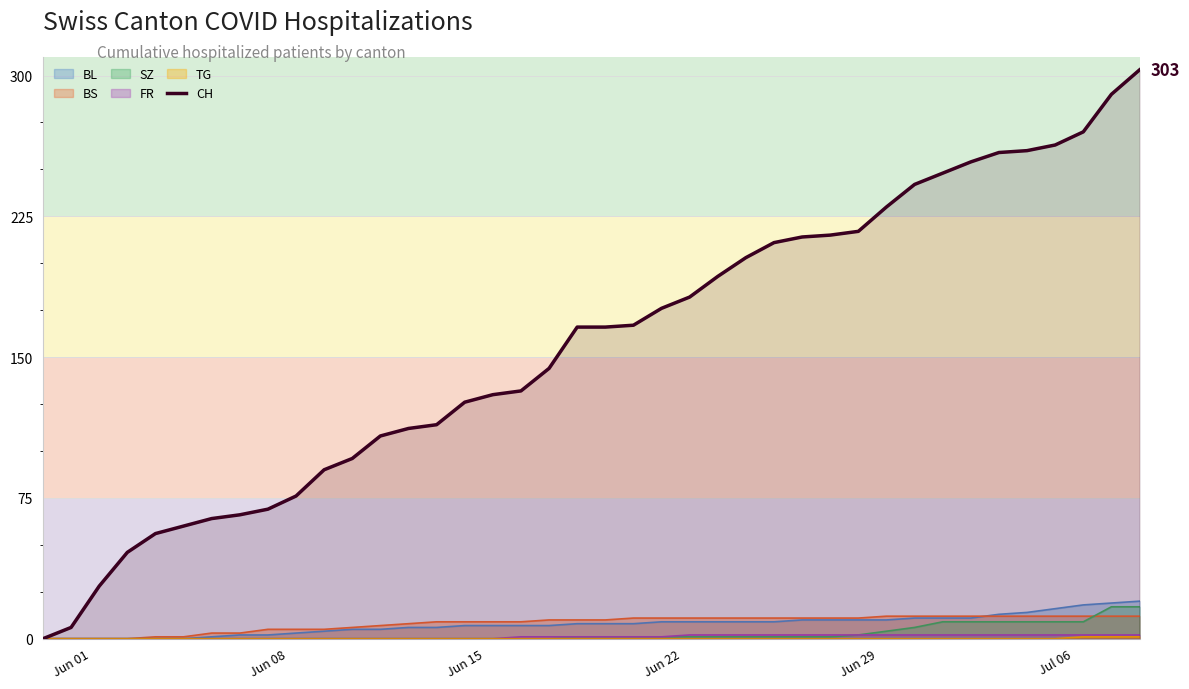

Reading right to left, what are all the values shown in this chart?

303	290	270	263	260	259	254	248	242	230	217	215	214	211	203	193	182	176	167	166	166	144	132	130	126	114	112	108	96	90	76	69	66	64	60	56	46	28	6	0